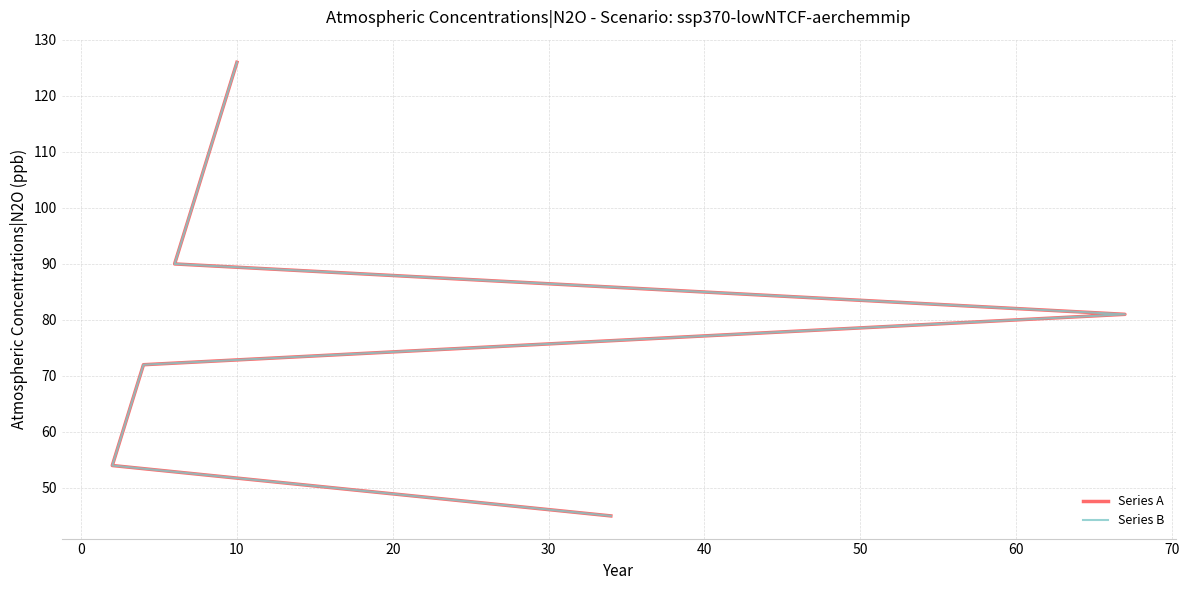

How many values in the Series A series exceed 90?

4